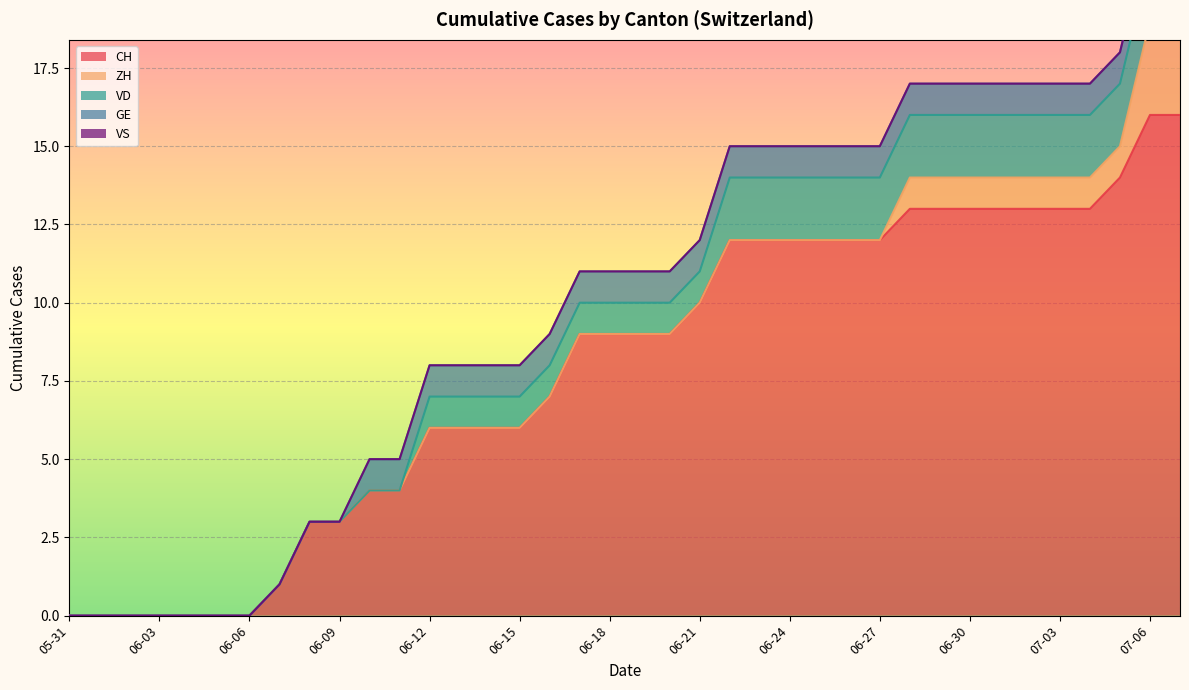

What position from the left is 2020-06-12?

13